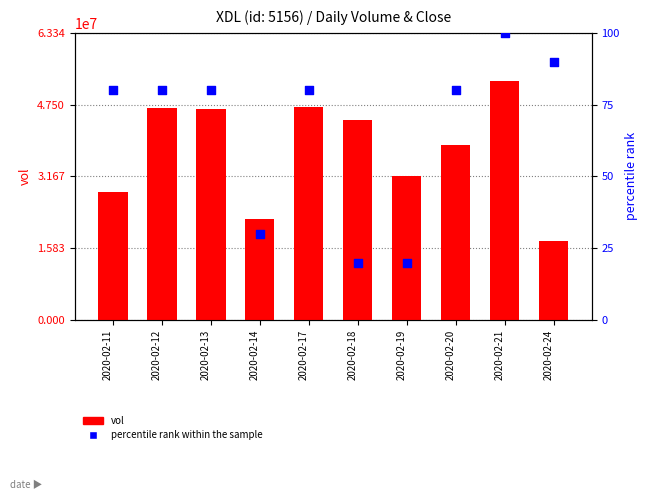

Is the value of percentile rank within the sample at 2020-02-19 greater than the value of vol at 2020-02-12?

No